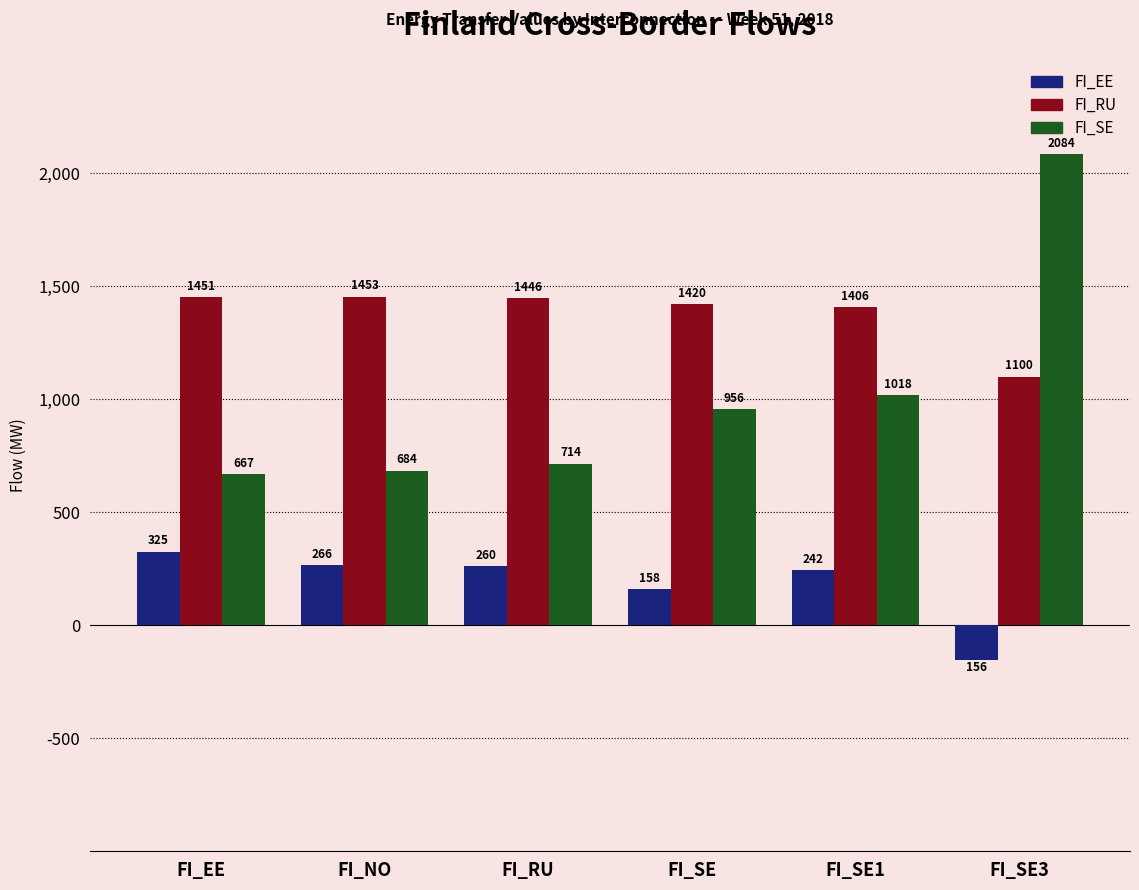

Reading left to right, what are all the values shown in this chart?

FI_EE: 325	266	260	158	242	-156
FI_RU: 1451	1453	1446	1420	1406	1100
FI_SE: 667	684	714	956	1018	2084